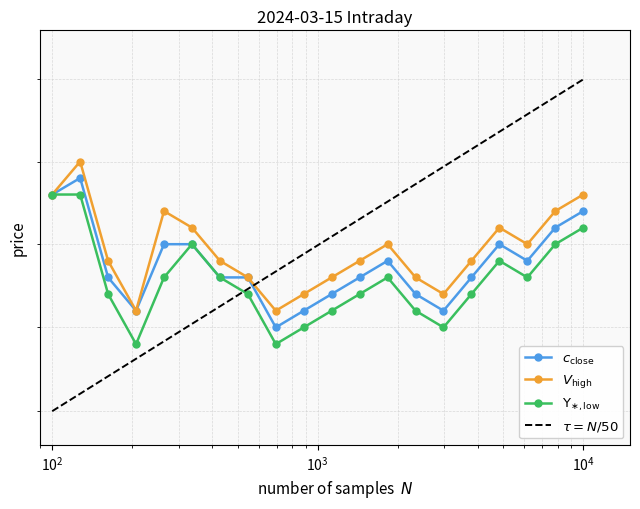

Rank the series by their maximum value, from lowest to highest.

low, close, high